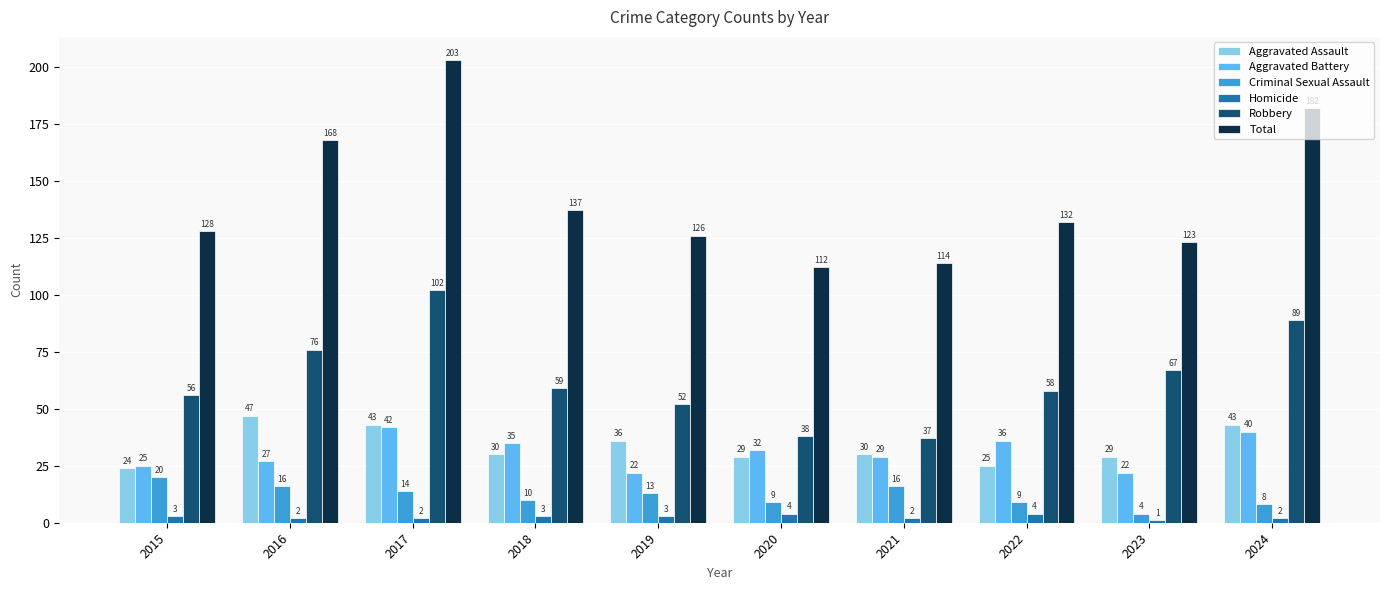

Which category has the highest value in the Criminal Sexual Assault series?

2015